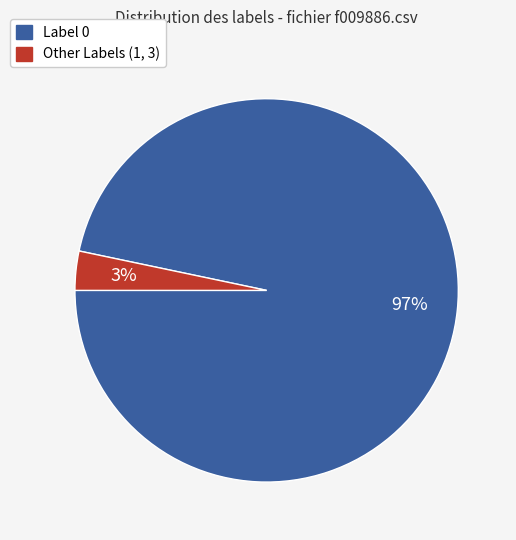

Is there a majority slice in this chart?

Yes